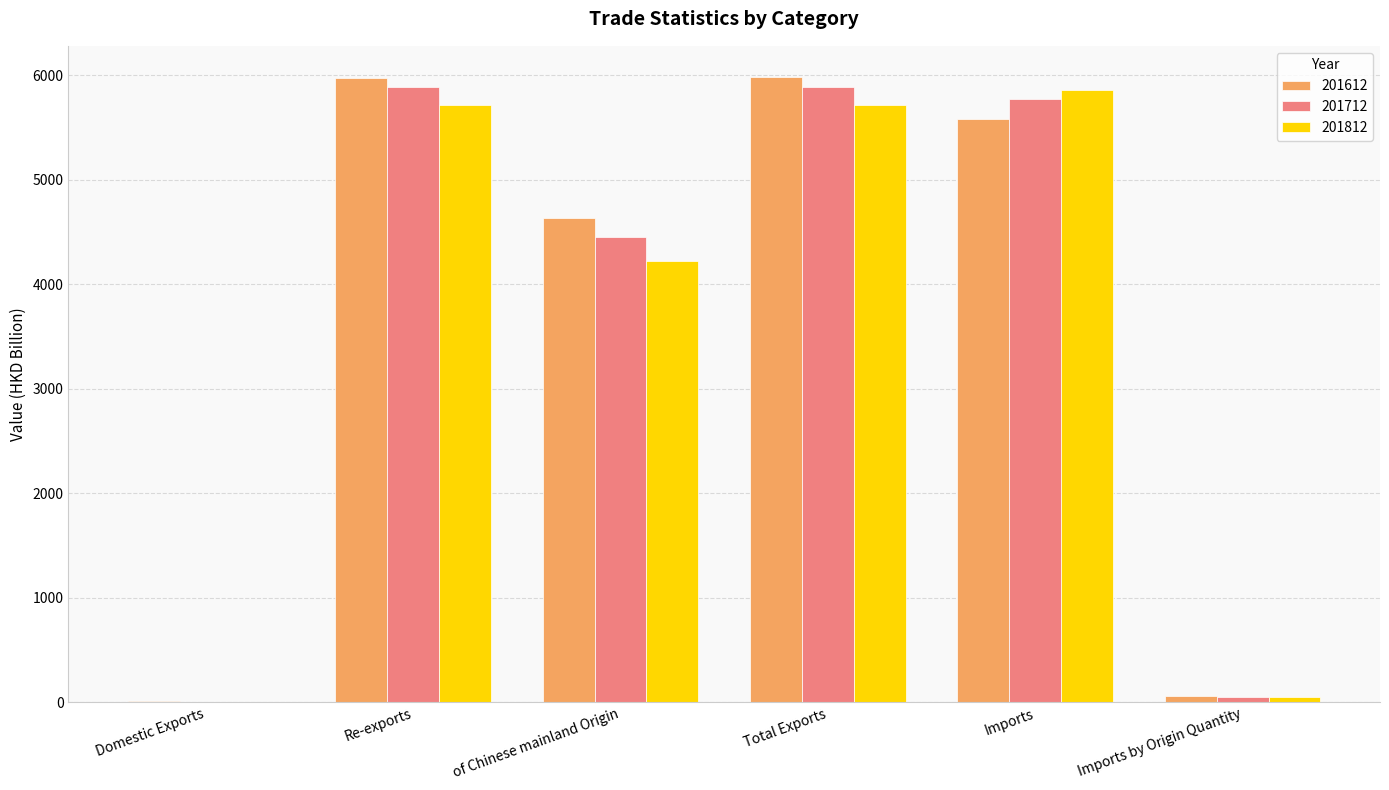

What is the highest value of the 201612 series?

5980.5